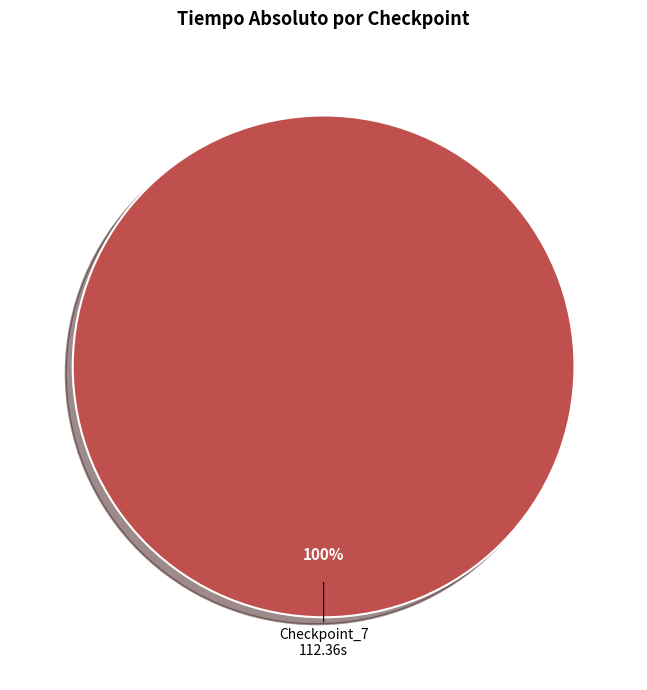

Does any single category account for the majority?

Yes